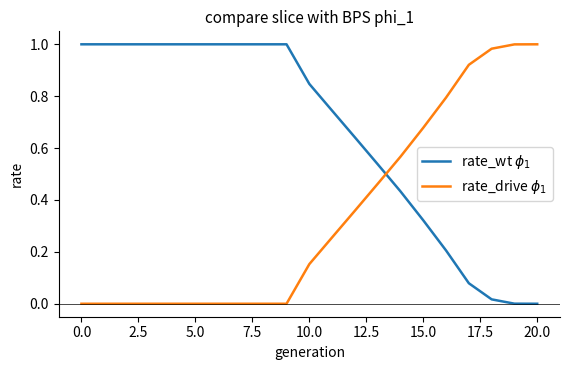

What are all the series names shown in the legend?

rate_wt $\phi_1$, rate_drive $\phi_1$